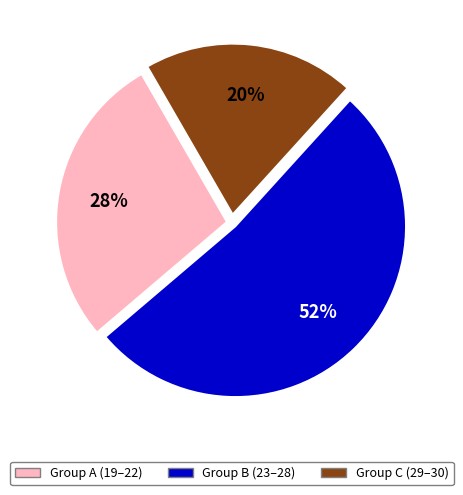

Is there a majority slice in this chart?

Yes